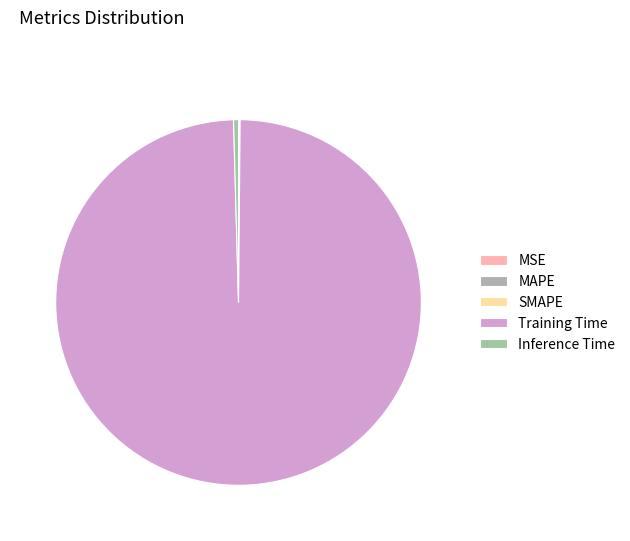

Combined, what portion of the pie is SMAPE and Training Time?

99.5%